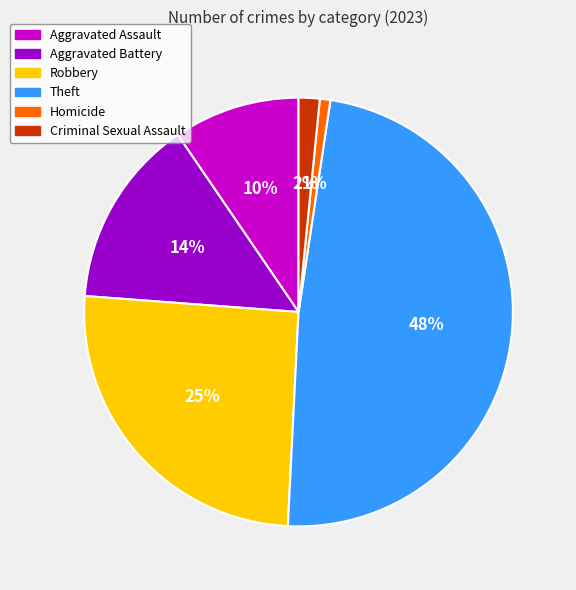

Which slice is the largest?

Theft